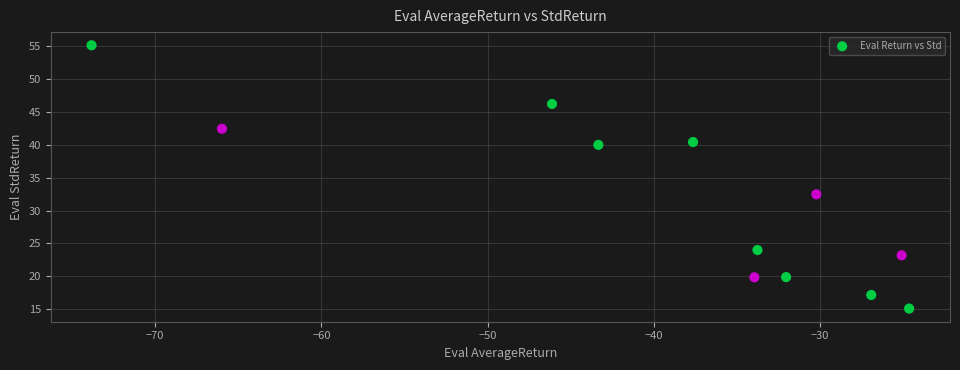

What Y value in the scatter plot is closest to 35?

32.5